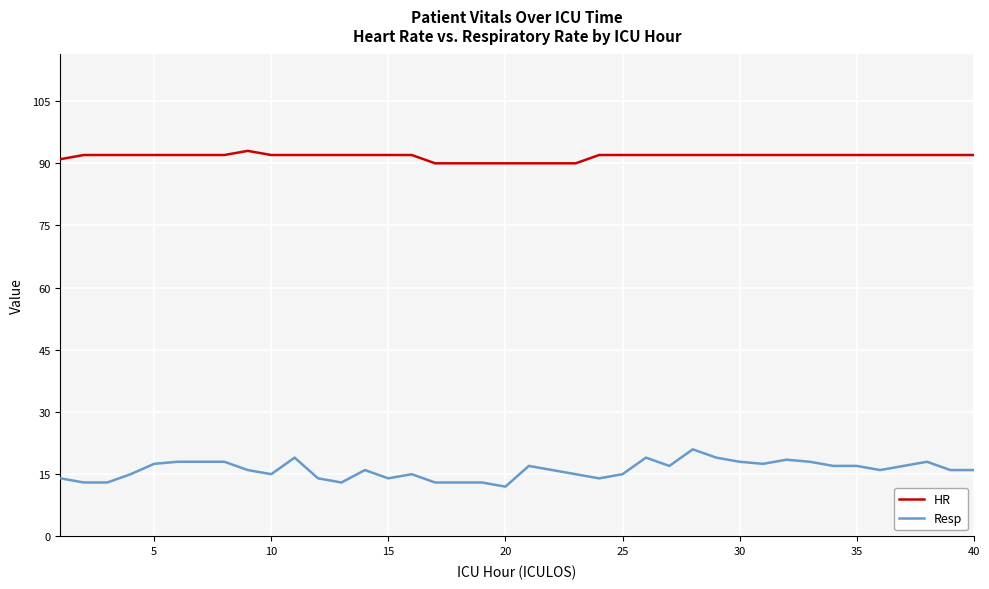

Rank the series by their maximum value, from highest to lowest.

HR, Resp